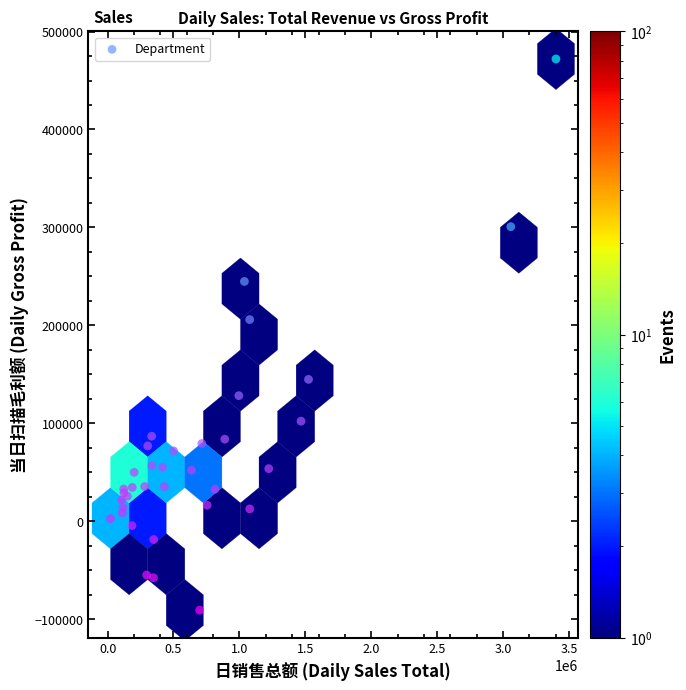

What Y value in the scatter plot is closest to 190615?

205929.1